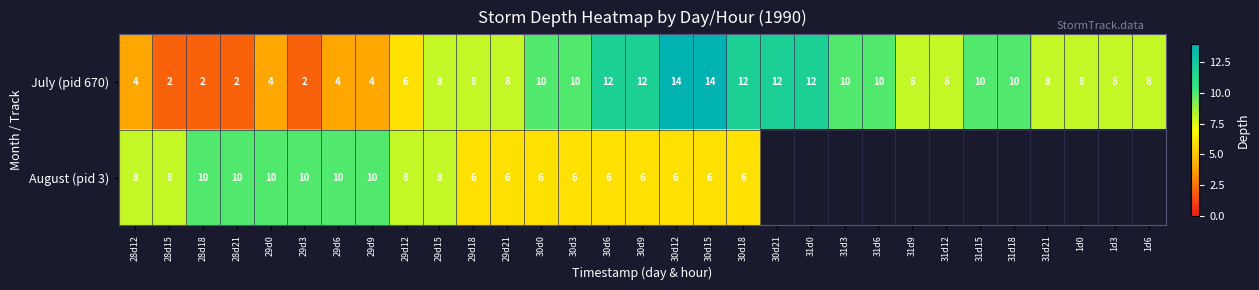

What is the difference between the maximum and minimum values in the July (pid 670) series?

12